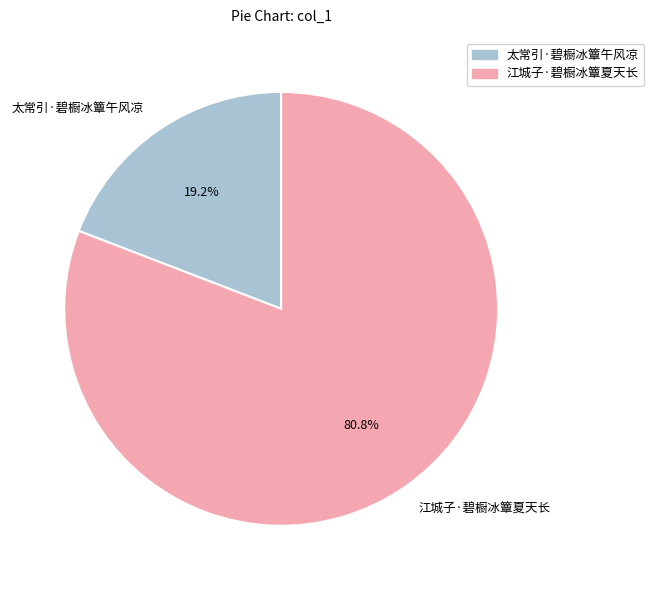

Between 太常引·碧橱冰簟午风凉 and 江城子·碧橱冰簟夏天长, which is larger?

江城子·碧橱冰簟夏天长